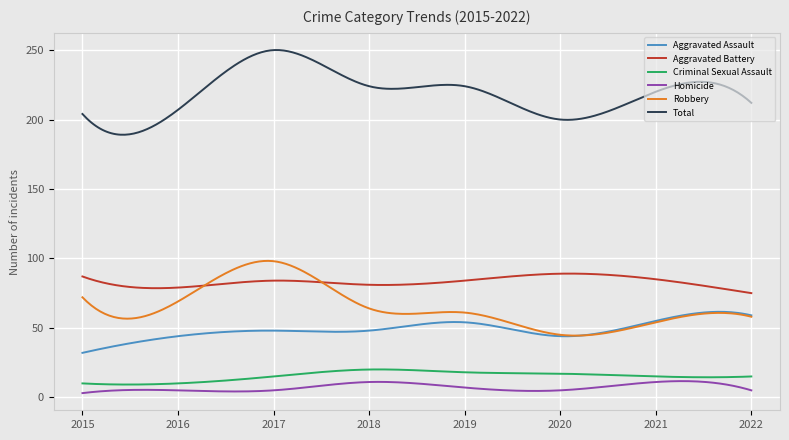

What is the average value of the Homicide series?

7.2